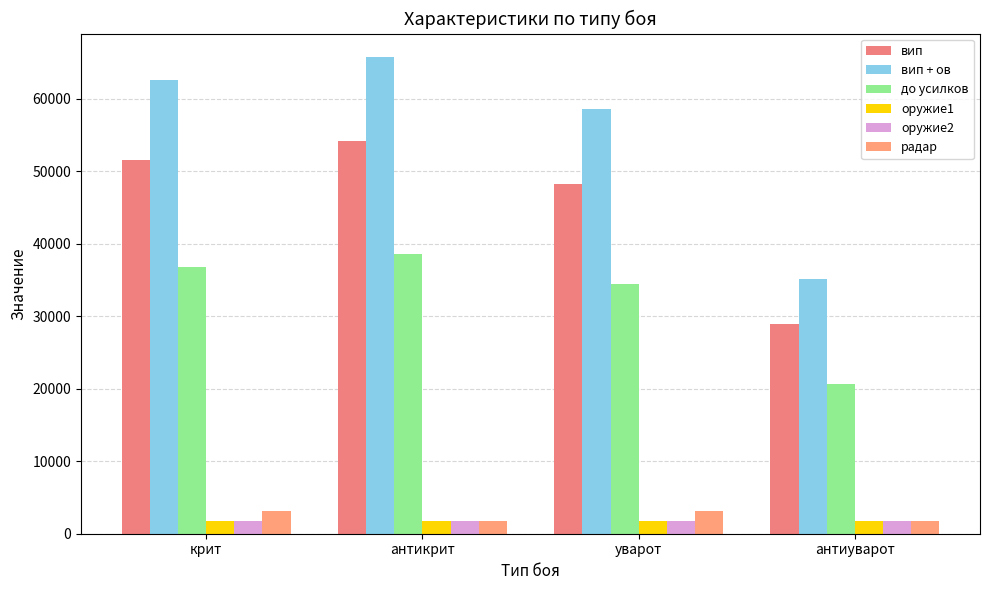

What is the smallest value displayed?

1750